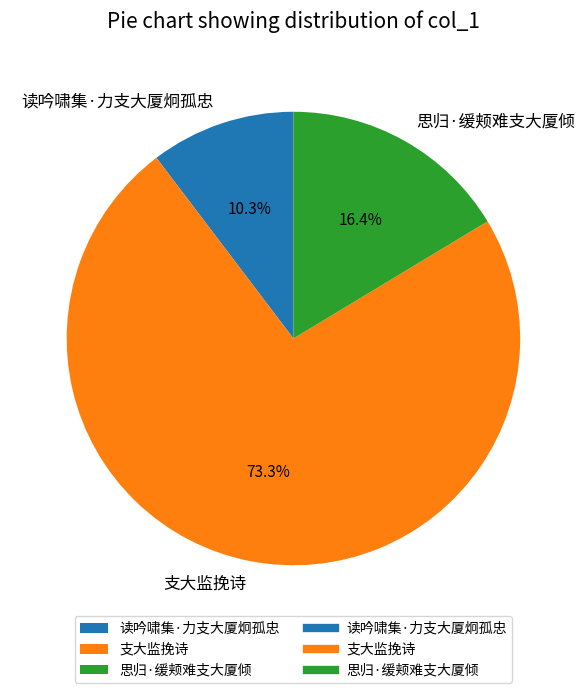

How many segments does this pie chart have?

3